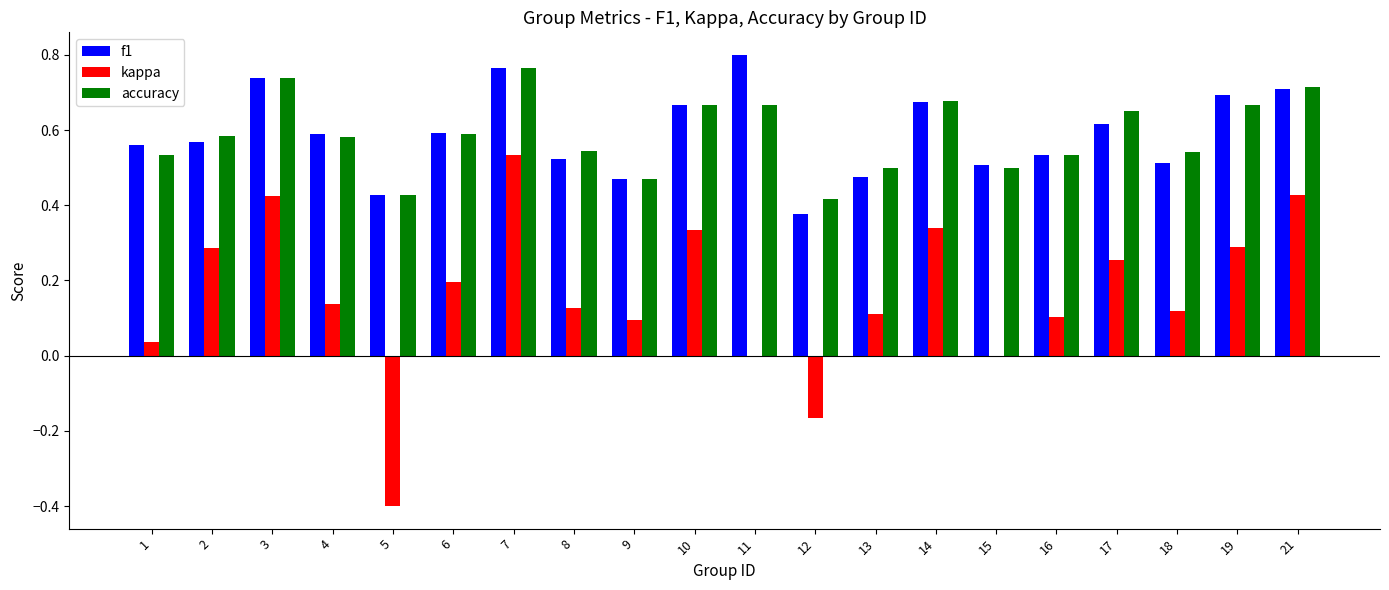

Is it true that f1 equals 0.5 at 13?

True